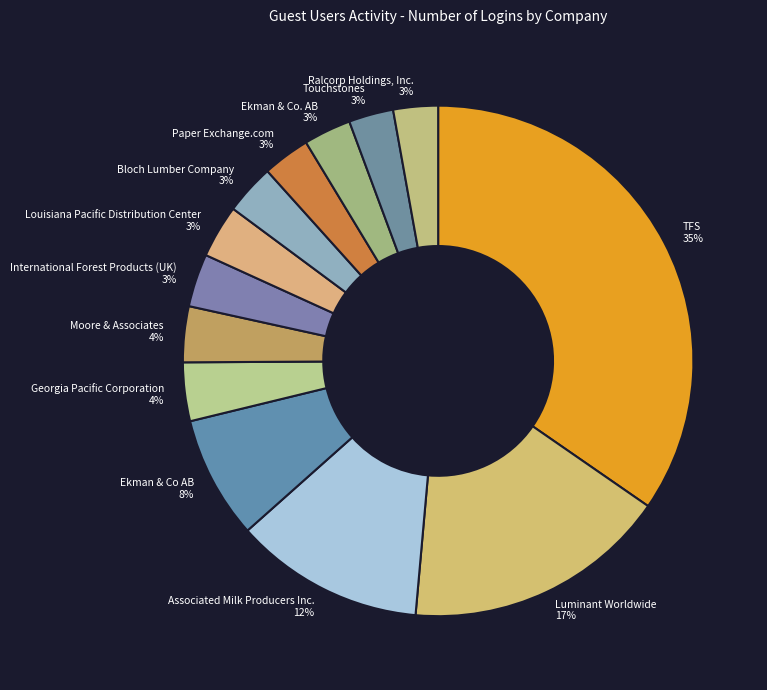

True or false: Louisiana Pacific Distribution Center accounts for 3% of the total.

True